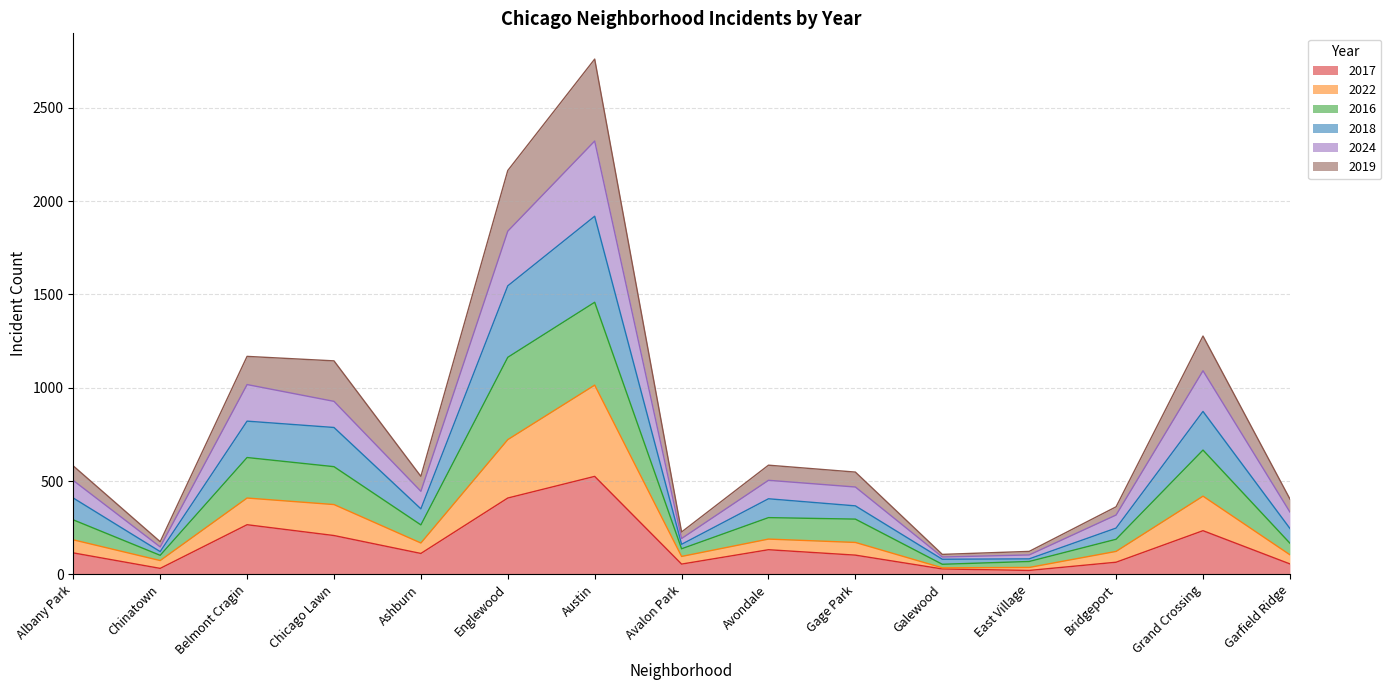

What is the label of the 5th point from the left?

Ashburn